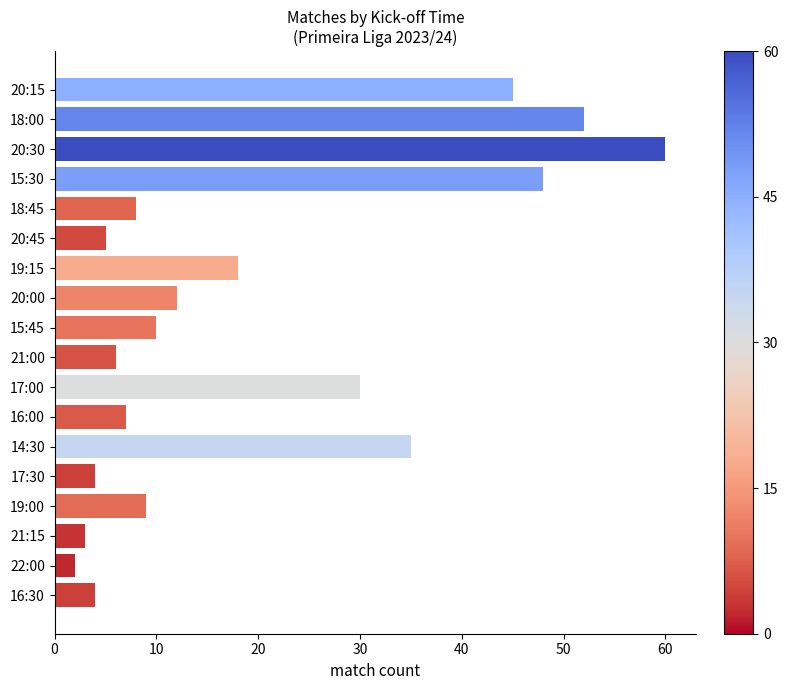

What is the label of the 1st bar from the bottom?

16:30